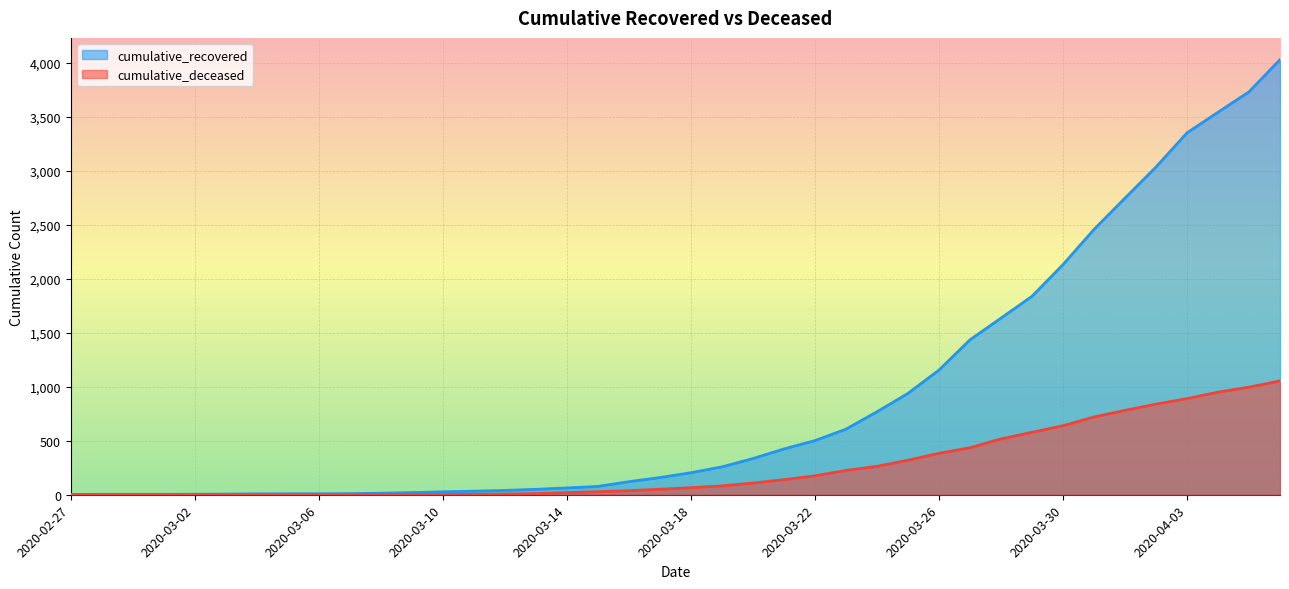

What is the difference between the maximum and second lowest values in the cumulative_recovered series?

4024